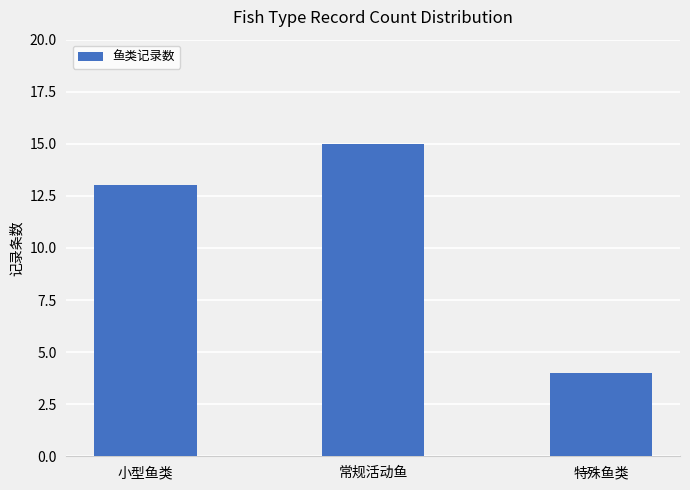

The chart shows a value of 4 at 特殊鱼类. True or false?

True